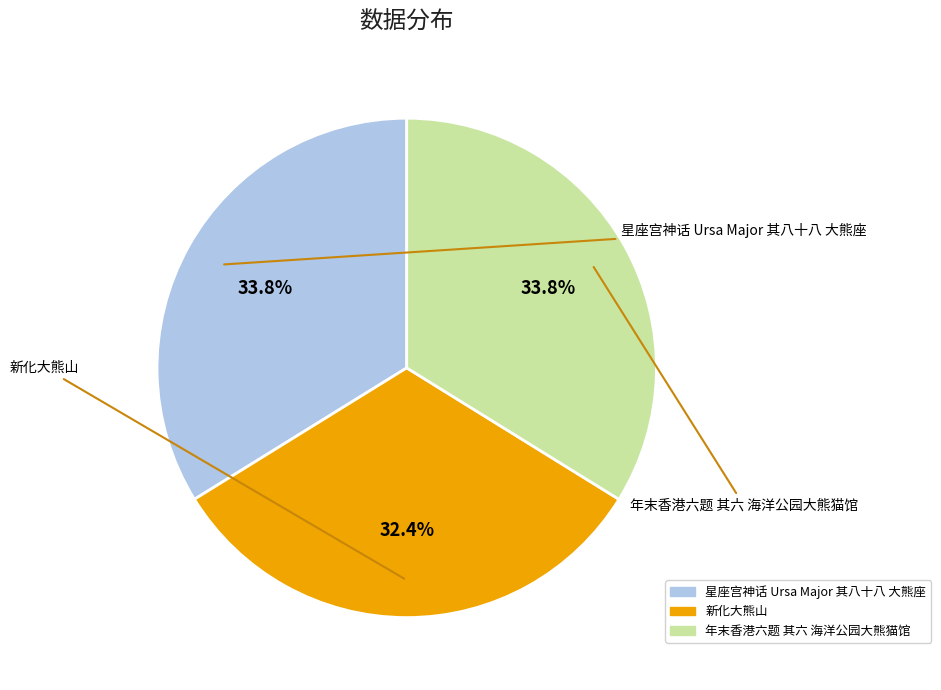

True or false: 新化大熊山 accounts for 32% of the total.

True